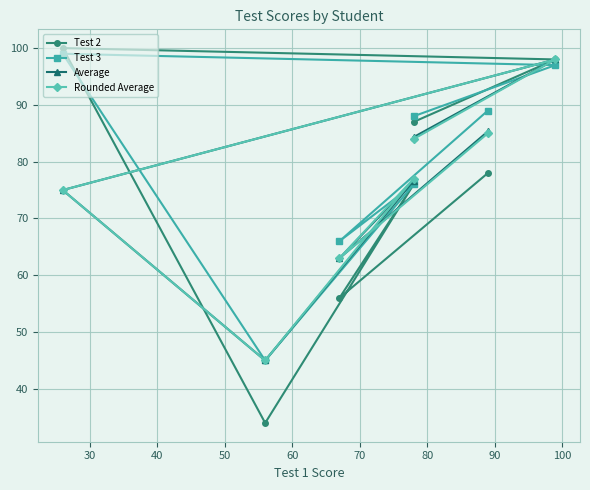

True or false: Test 2 has more than 2 interior local peaks.

False